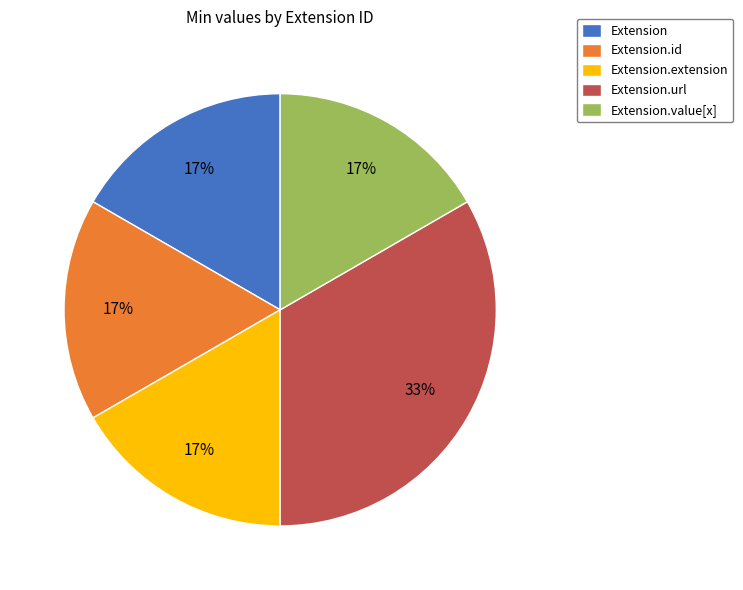

What is the ratio of the value at Extension.id to the value at Extension?

1.0